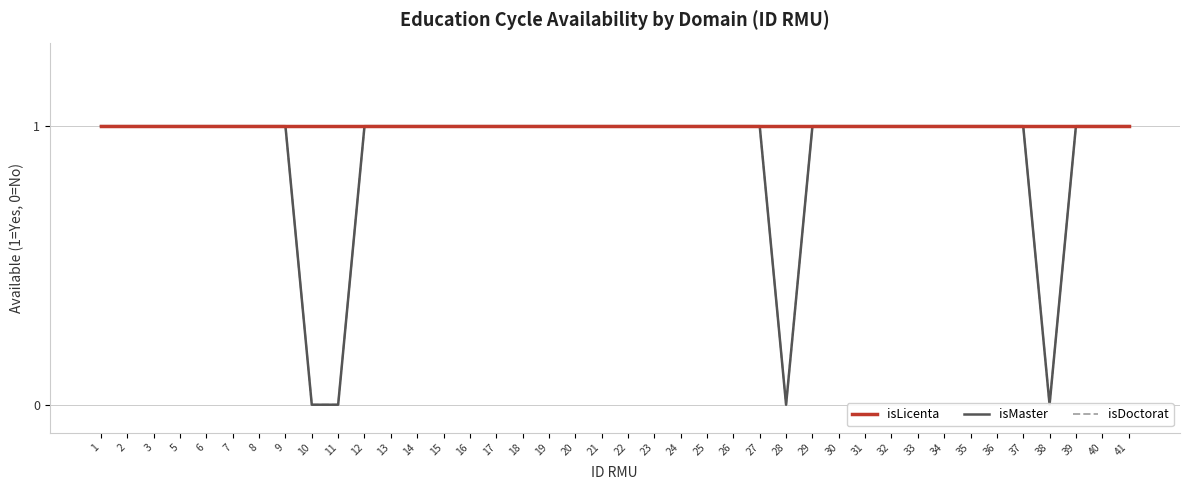

True or false: isMaster has more than 2 points higher than both neighbors.

False